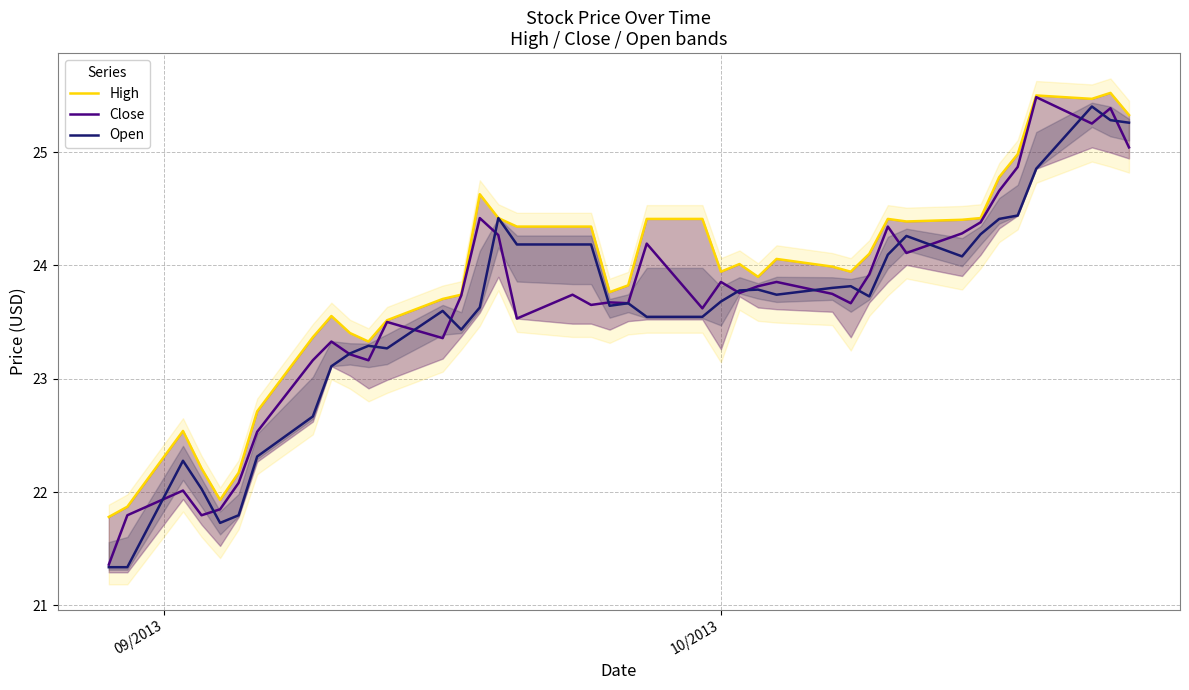

What is the highest value of the Close series?

25.5